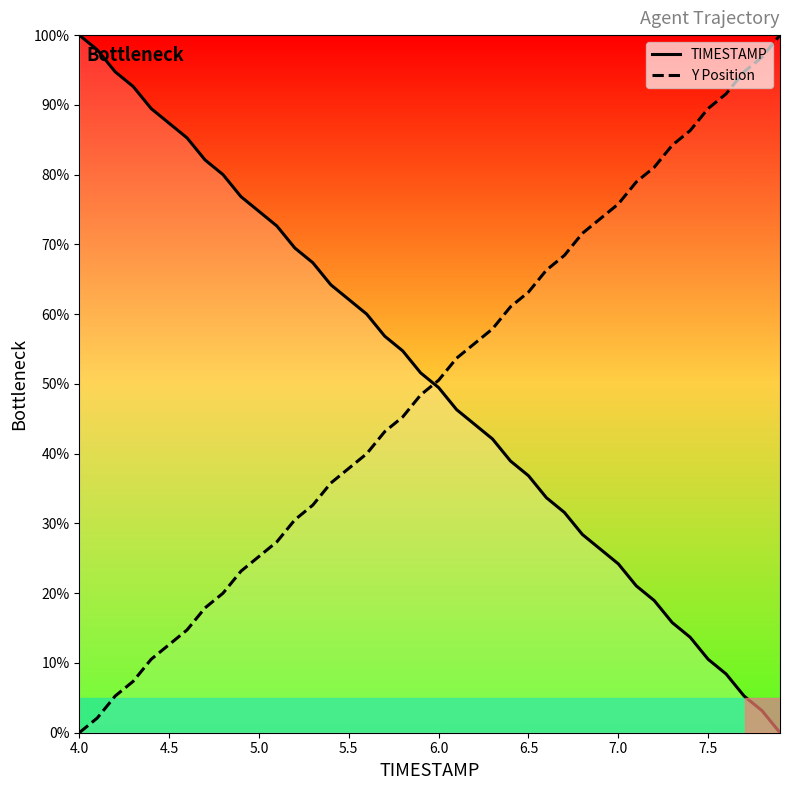

Rank the series by their average value, from lowest to highest.

Y Position, TIMESTAMP